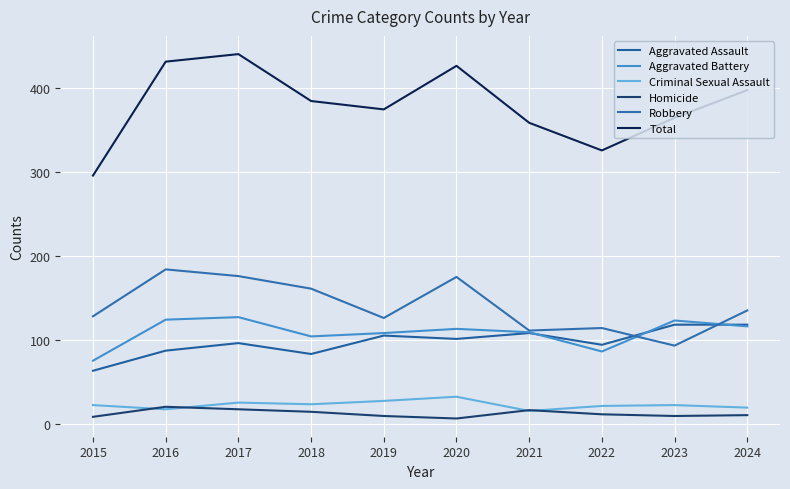

What is the difference between the second highest and second lowest values in the Criminal Sexual Assault series?

10